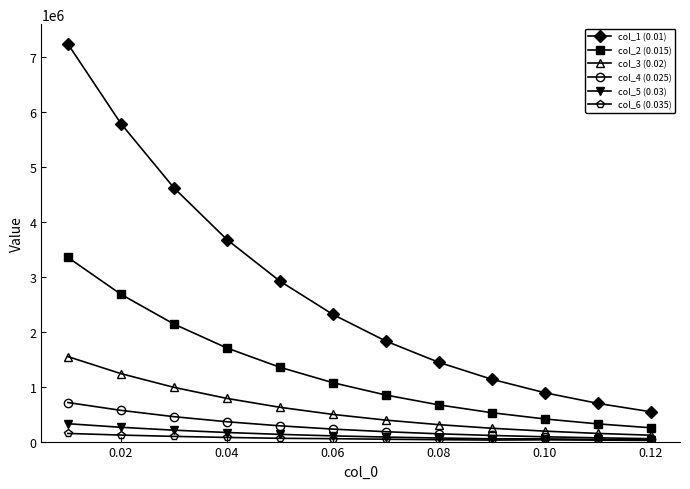

Does the chart have visible grid lines?

No